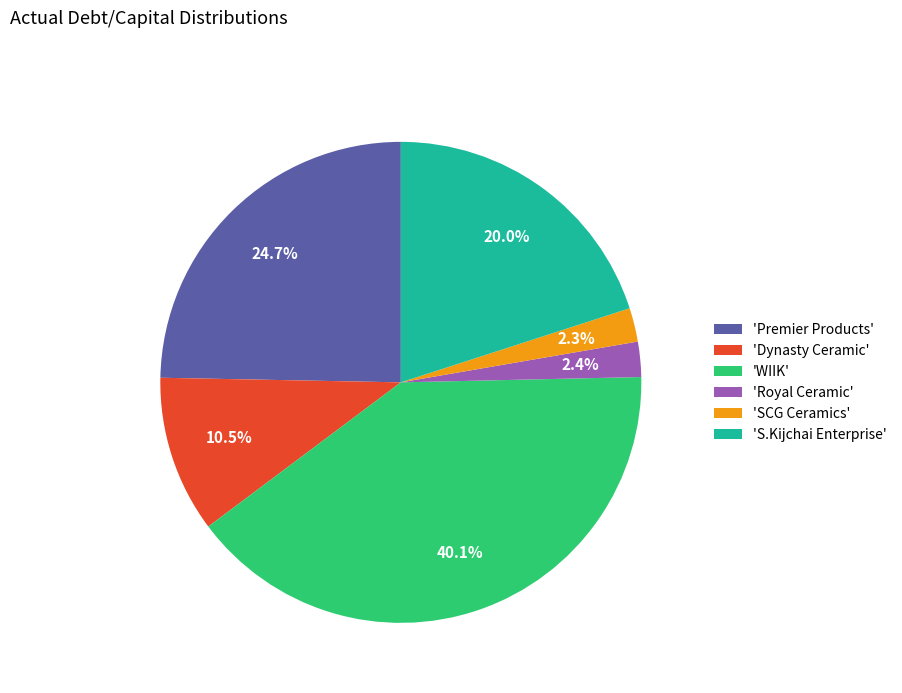

Does 'Royal Ceramic' represent more than half of the total?

No